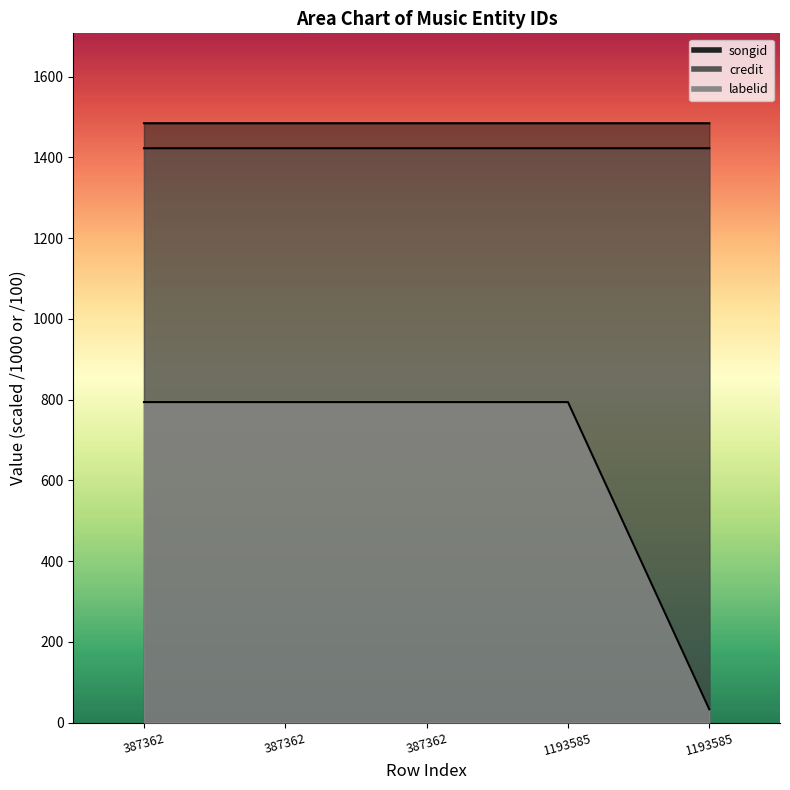

Reading left to right, what are all the values shown in this chart?

credit: 387362=1484.7	387362=1484.7	387362=1484.7	1193585=1484.7	1193585=1484.7
songid: 387362=1422.7	387362=1422.7	387362=1422.7	1193585=1422.7	1193585=1422.7
labelid: 387362=793.8	387362=793.8	387362=793.8	1193585=793.8	1193585=32.7